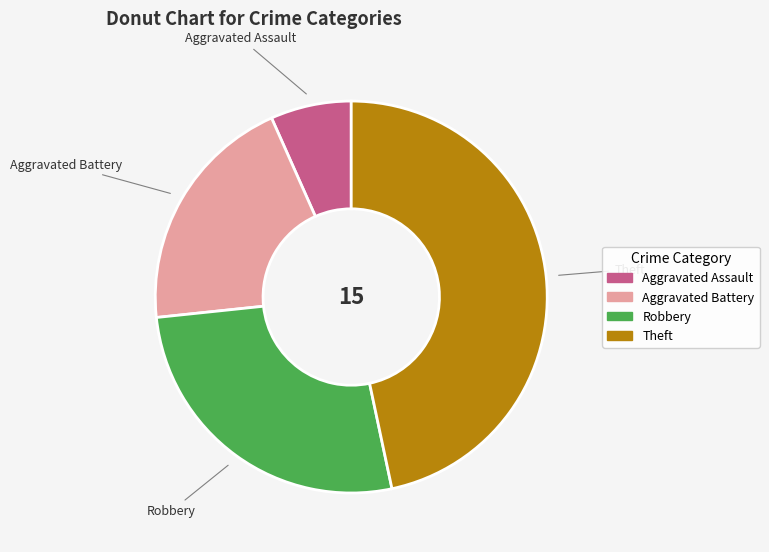

Which category has the biggest portion of the pie?

Theft